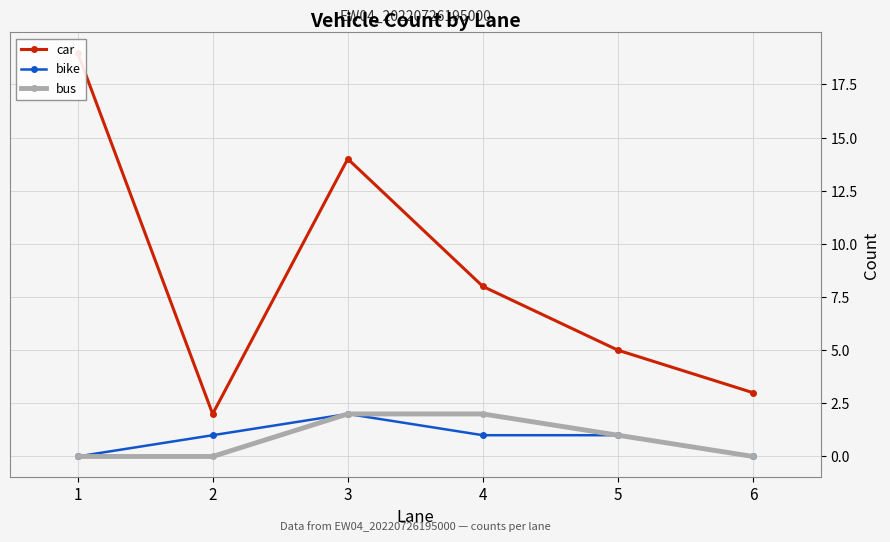

Reading left to right, list all the values displayed in this chart.

car: 1=19	2=2	3=14	4=8	5=5	6=3
bike: 1=0	2=1	3=2	4=1	5=1	6=0
bus: 1=0	2=0	3=2	4=2	5=1	6=0